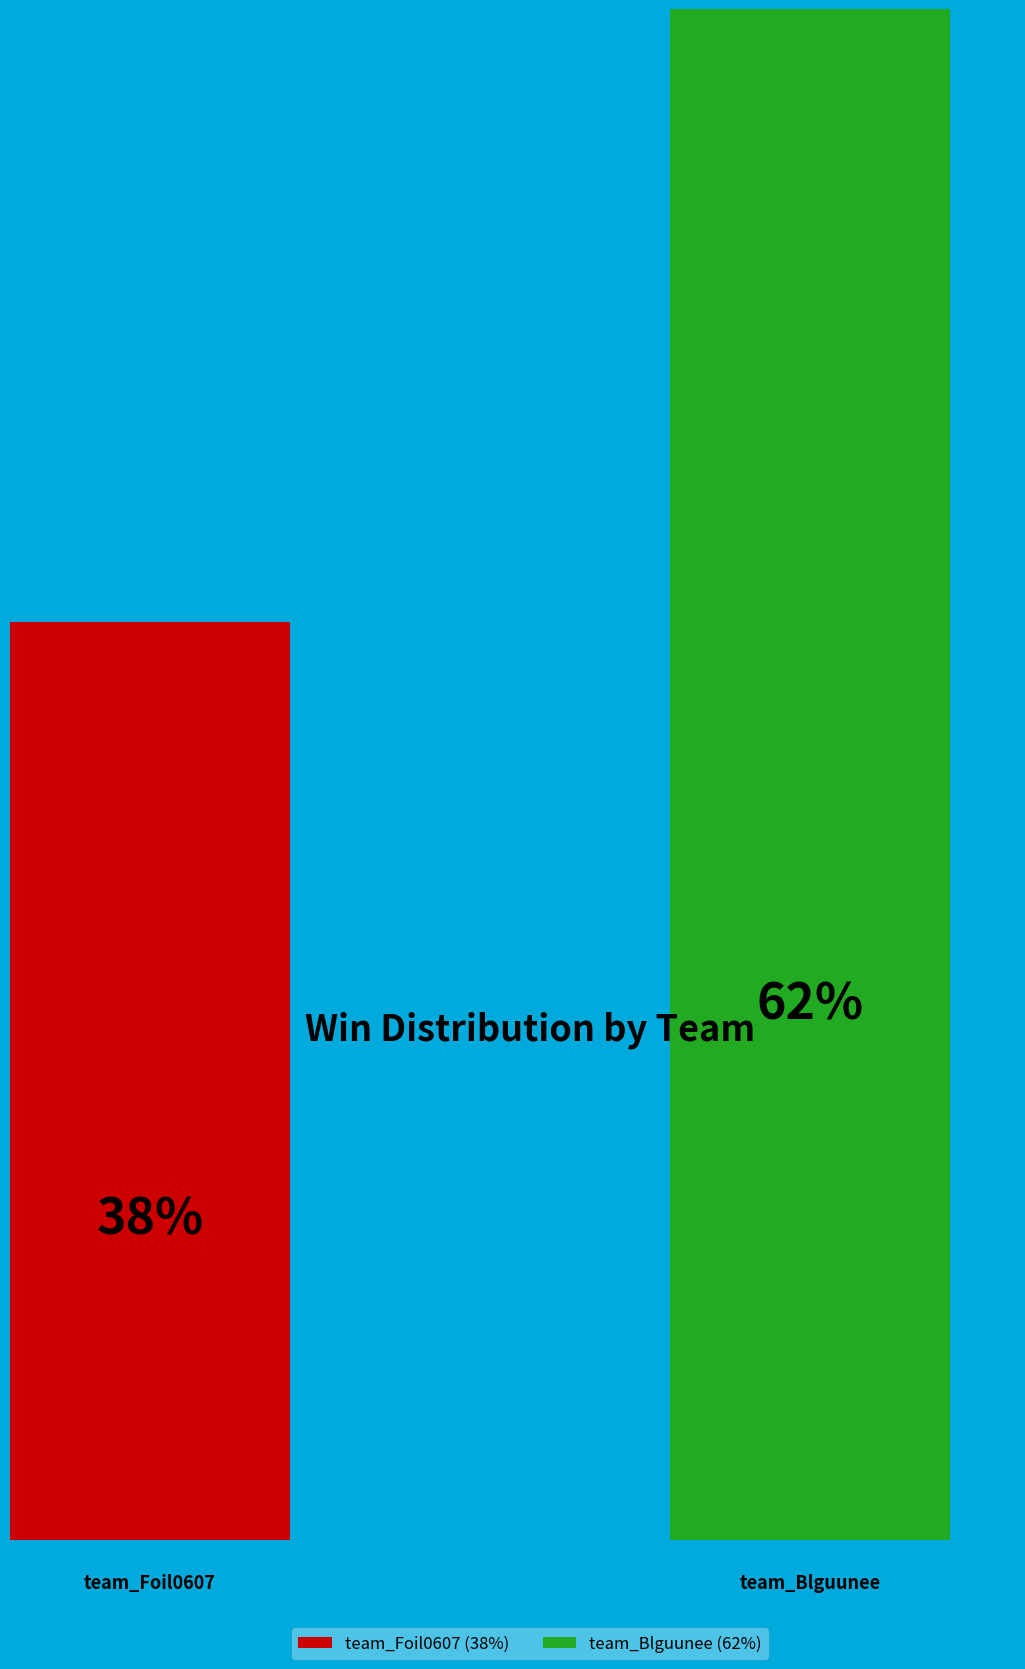

To the nearest percent, what is the average slice percentage?

50%